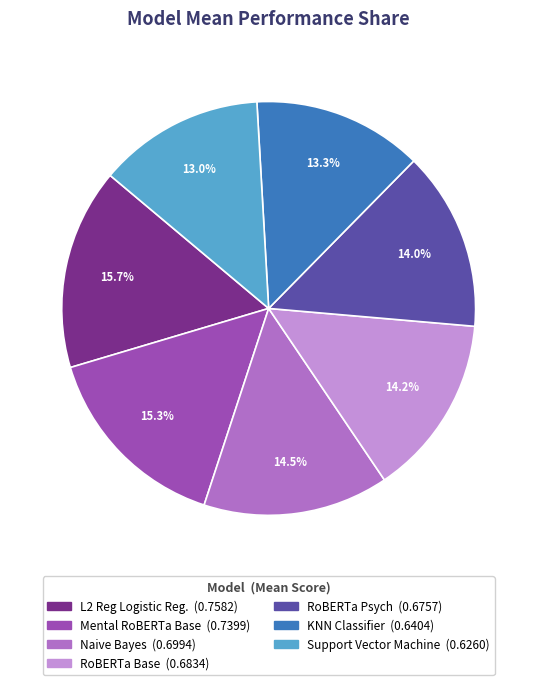

How many segments does this pie chart have?

7